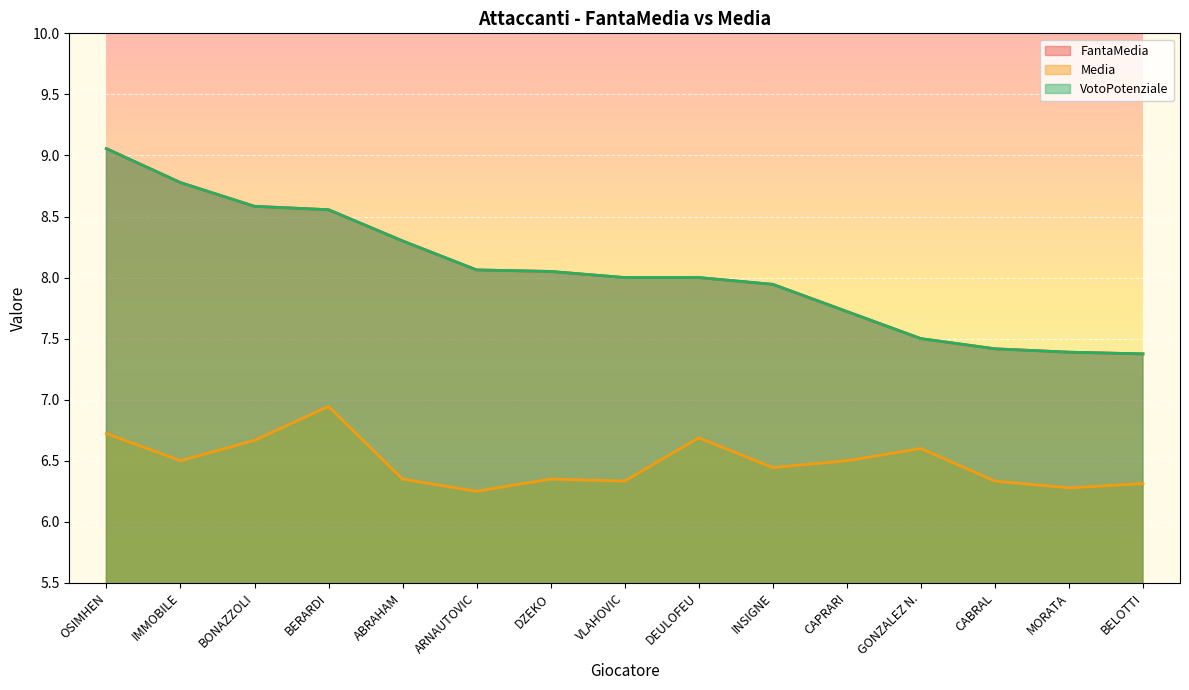

Where is VotoPotenziale nearest to the value 8?

VLAHOVIC